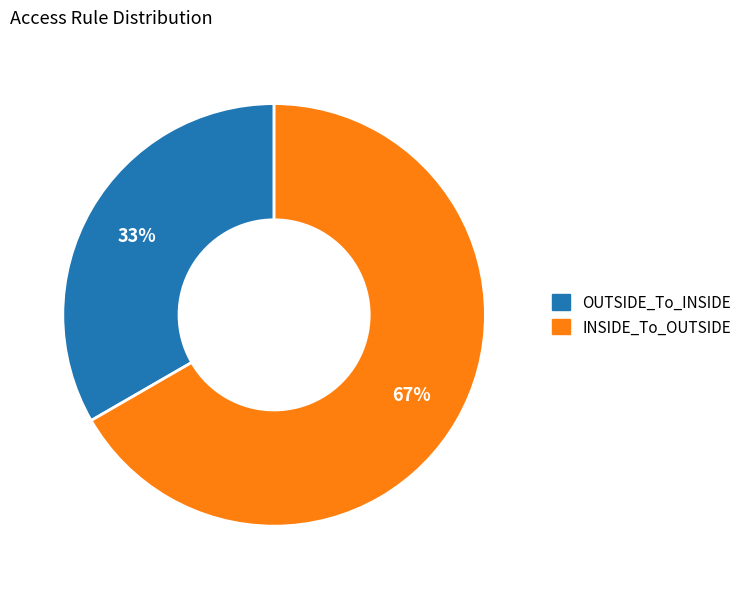

The INSIDE_To_OUTSIDE slice represents 67% of the pie. True or false?

True